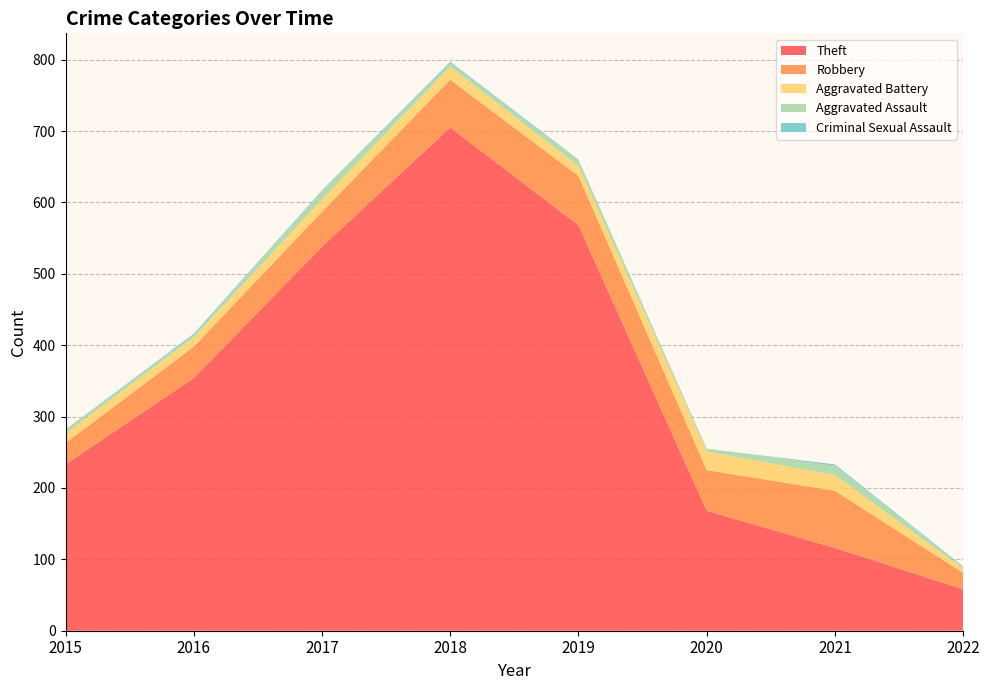

Reading left to right, extract all data points from this chart.

Theft: 2015=233	2016=354	2017=538	2018=705	2019=568	2020=168	2021=116	2022=58
Robbery: 2015=30	2016=44	2017=49	2018=67	2019=69	2020=57	2021=80	2022=23
Aggravated Battery: 2015=13	2016=13	2017=17	2018=18	2019=14	2020=26	2021=22	2022=6
Aggravated Assault: 2015=6	2016=3	2017=12	2018=5	2019=8	2020=4	2021=13	2022=2
Criminal Sexual Assault: 2015=0	2016=2	2017=1	2018=2	2019=1	2020=0	2021=2	2022=1